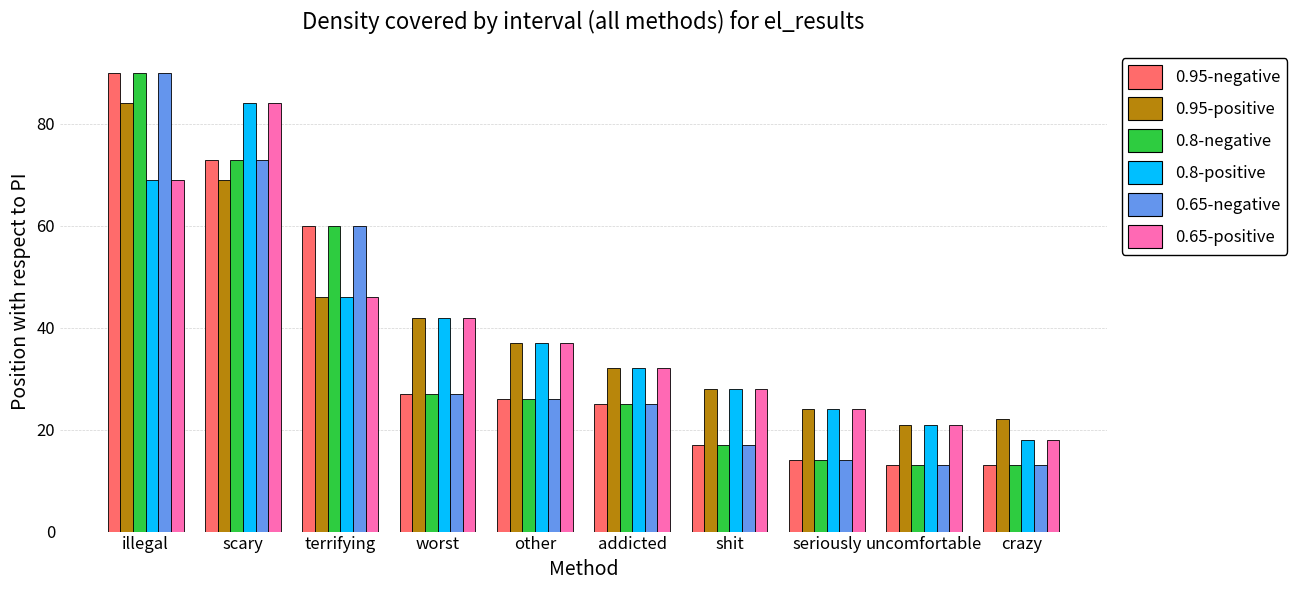

What are all the series names shown in the legend?

0.95-negative, 0.95-positive, 0.8-negative, 0.8-positive, 0.65-negative, 0.65-positive